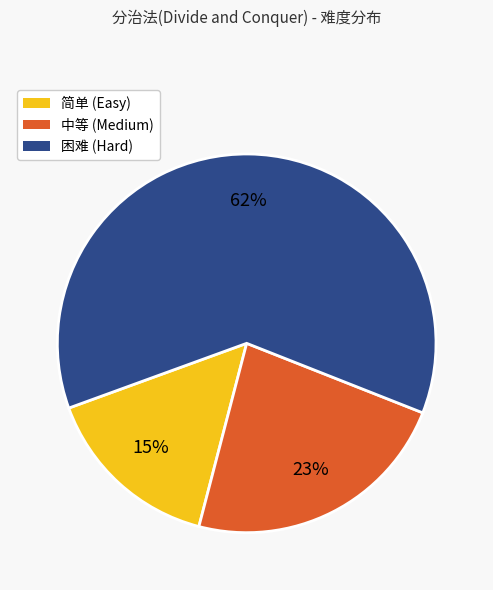

Is it true that 简单 is 15% of the pie?

True